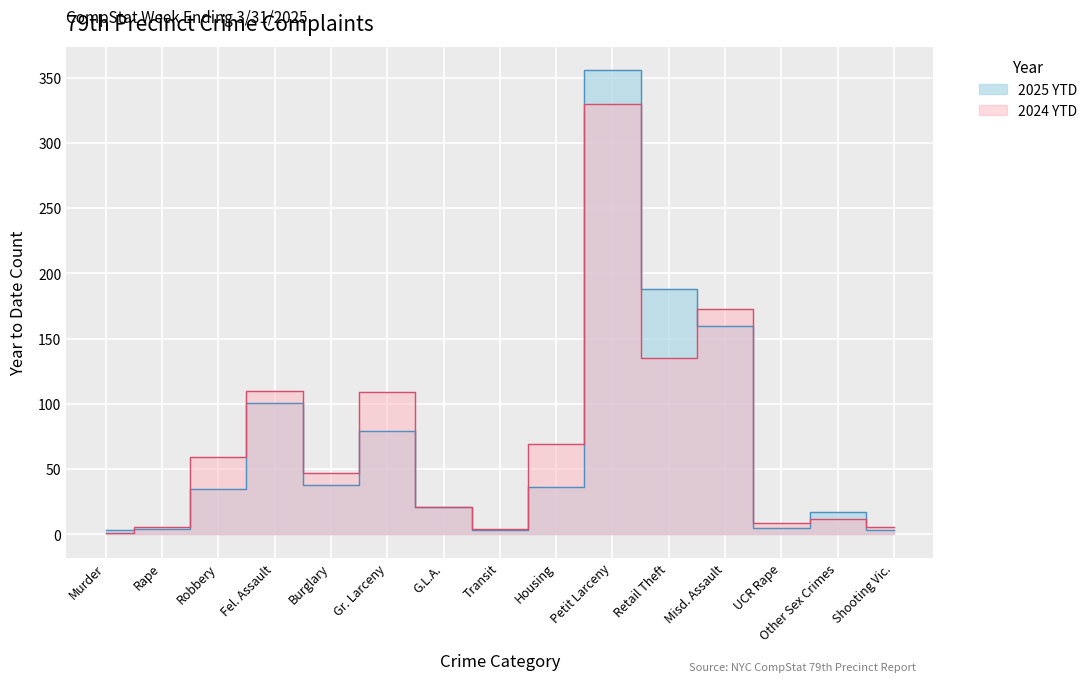

Between which two adjacent categories do 2025 YTD and 2024 YTD first intersect?

Murder and Rape